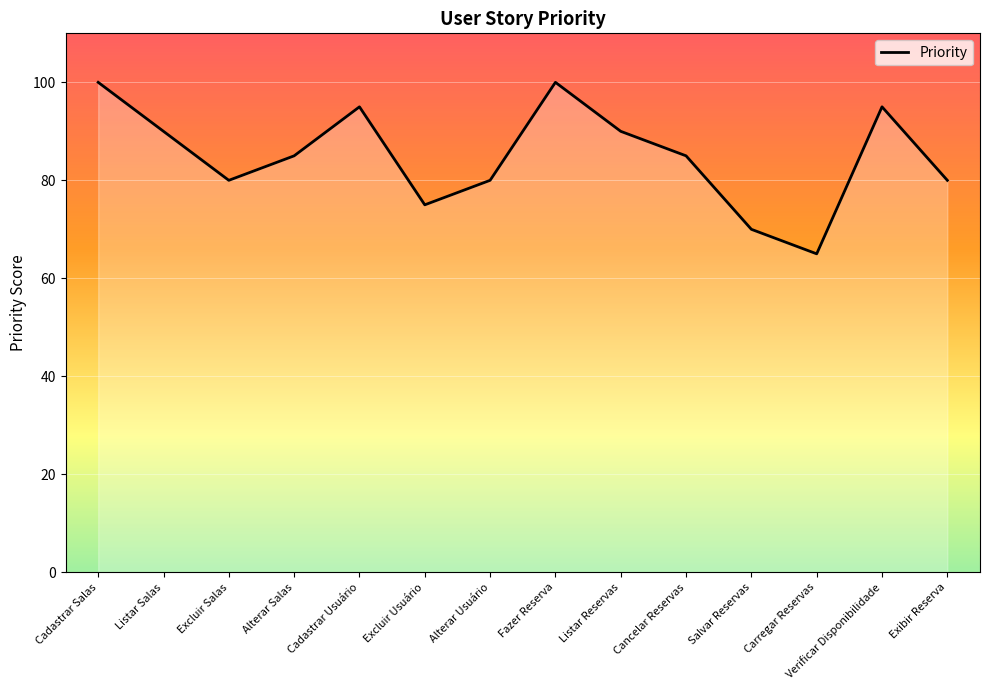

What is the smallest value displayed?

65